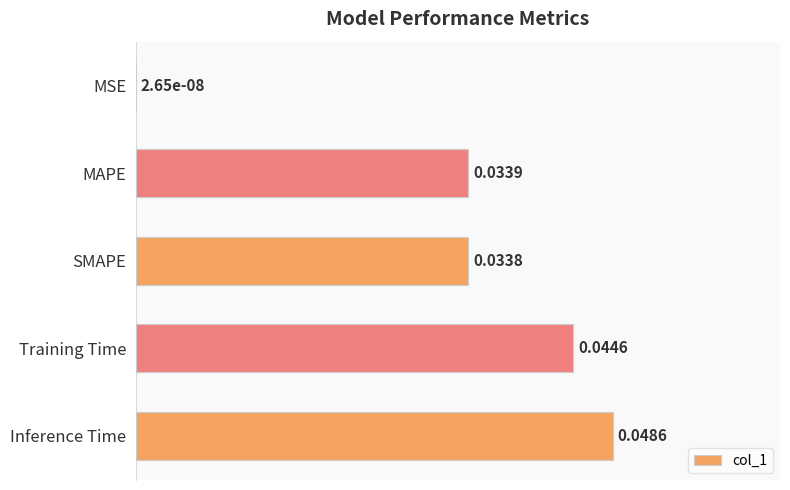

Which has a higher value, SMAPE or Inference Time?

Inference Time